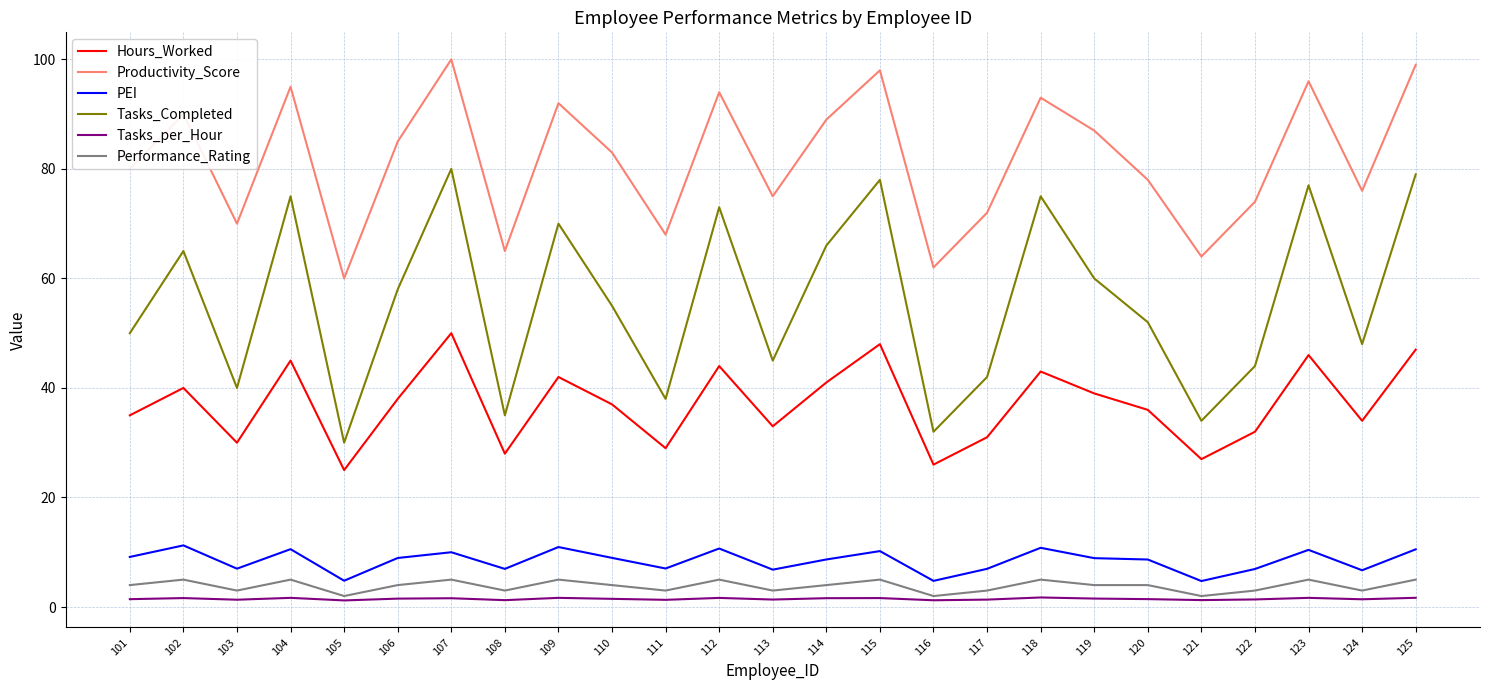

Between 103 and 114, which series saw the biggest shift?

Tasks_Completed